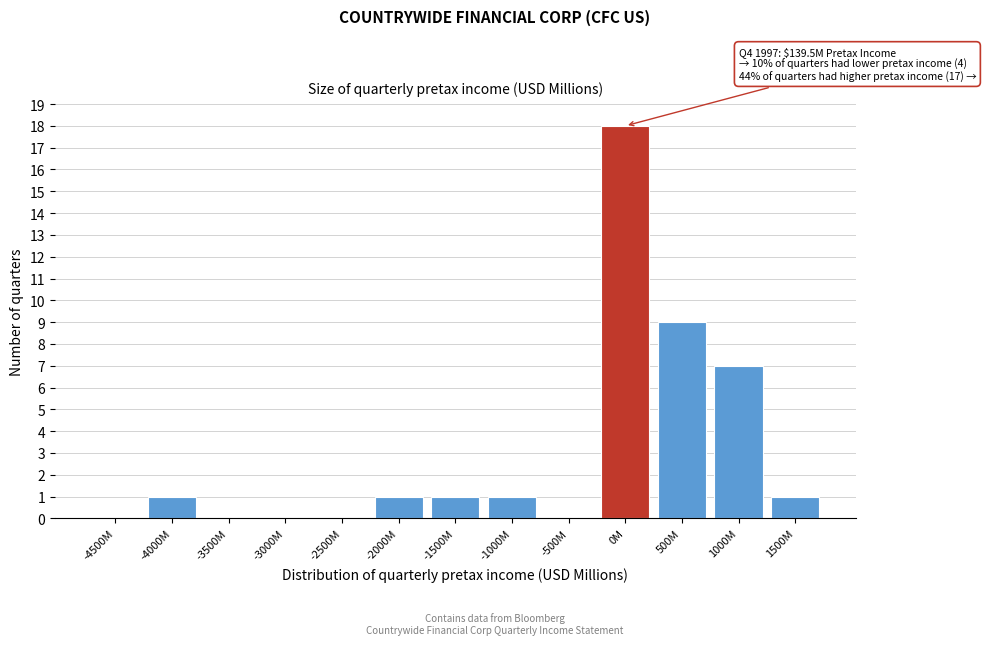

Reading right to left, extract all data points from this chart.

1500M=1	1000M=7	500M=9	0M=18	-500M=0	-1000M=1	-1500M=1	-2000M=1	-2500M=0	-3000M=0	-3500M=0	-4000M=1	-4500M=0